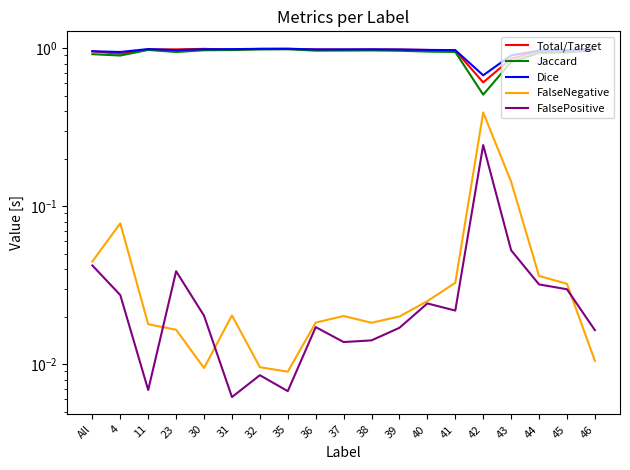

What position from the right is 4?

18